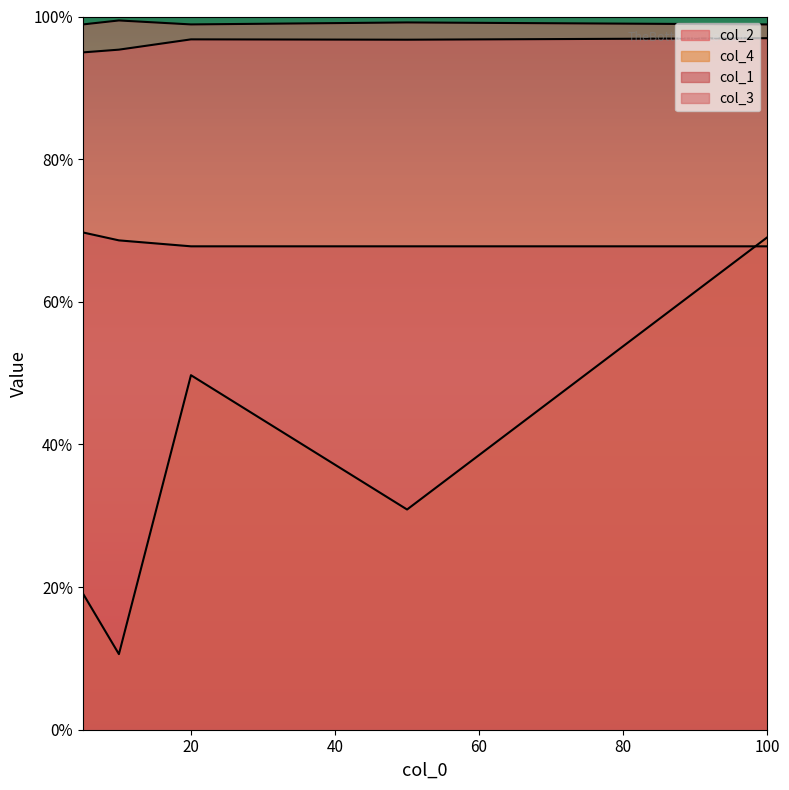

The col_2 series shows 0.9 at 5. True or false?

True